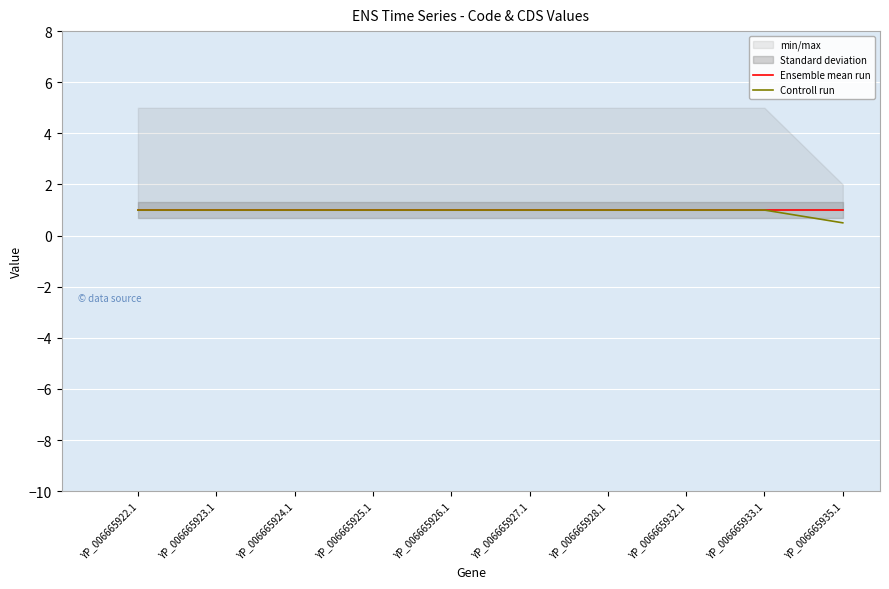

True or false: Ensemble mean run and Controll run intersect in this chart.

False